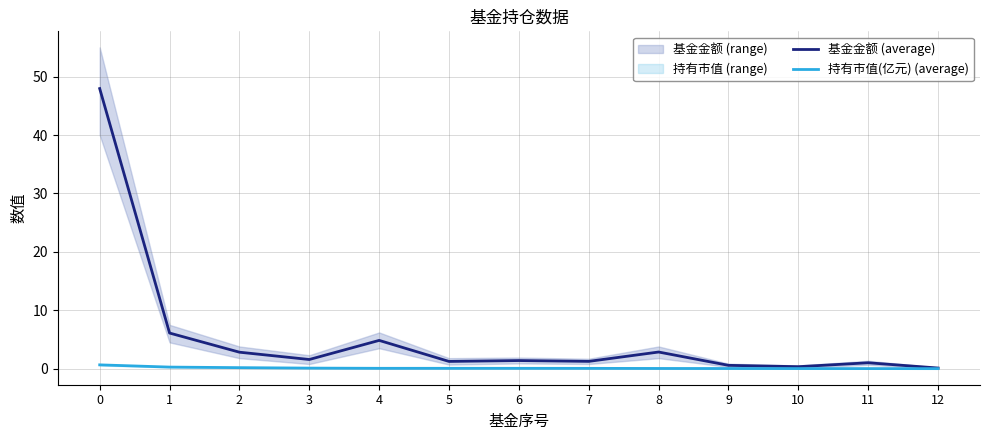

Reading left to right, what are all the values shown in this chart?

基金金额 (average): 48.0	6.1	2.8	1.6	4.8	1.2	1.4	1.2	2.9	0.6	0.3	1.0	0.1
持有市值(亿元) (average): 0.7	0.3	0.2	0.1	0.1	0.1	0.1	0.1	0.0	0.0	0.0	0.0	0.0